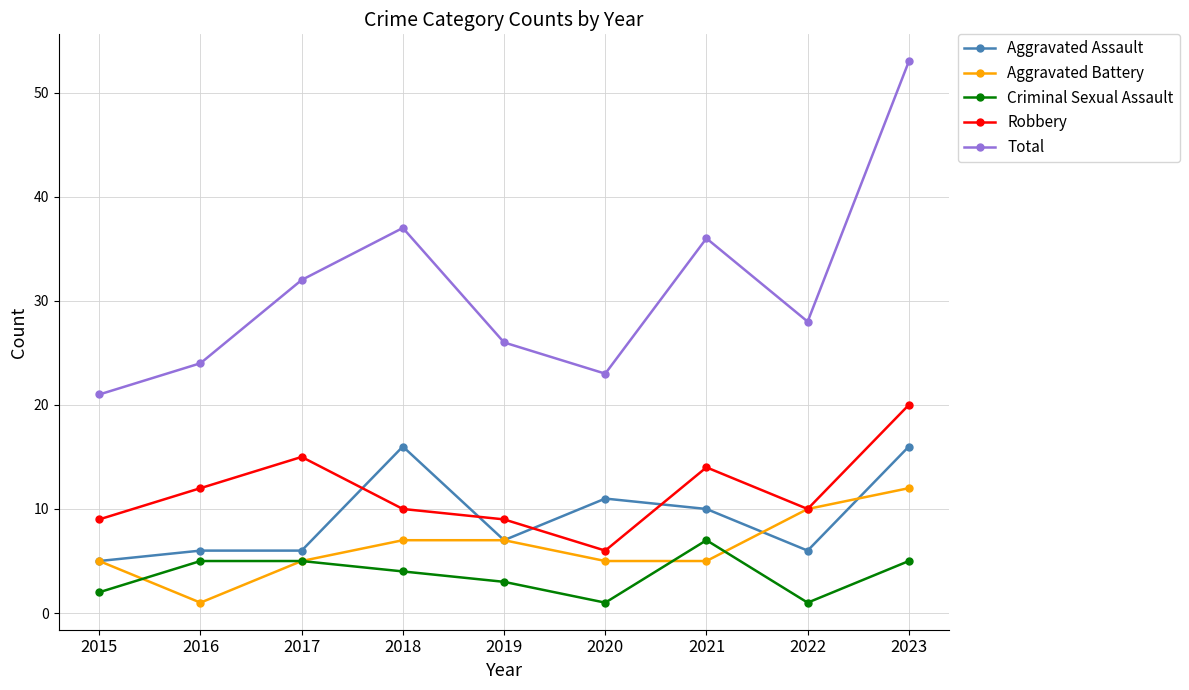

Which series has the largest range (max minus min)?

Total